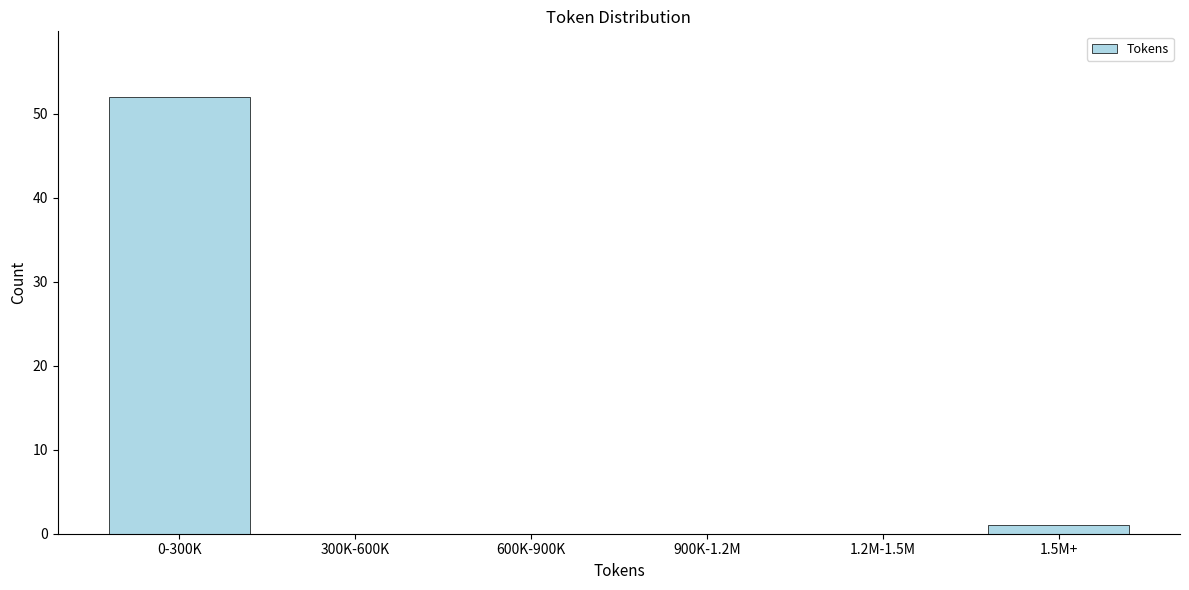

Reading left to right, extract all data points from this chart.

0-300K=52	300K-600K=0	600K-900K=0	900K-1.2M=0	1.2M-1.5M=0	1.5M+=1